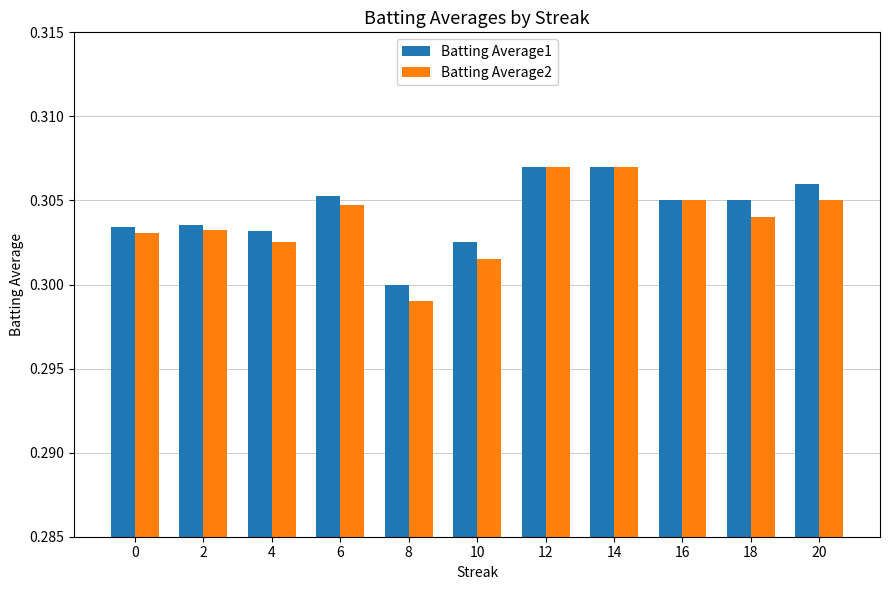

Which series has the largest total across all categories?

Batting Average1